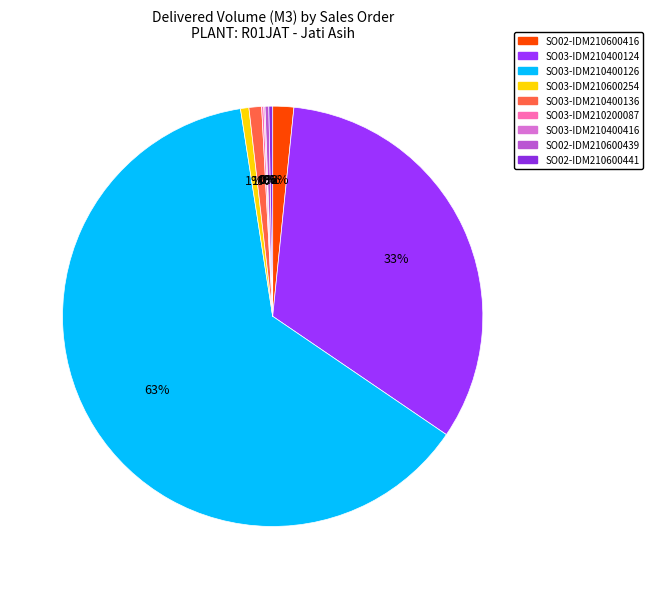

Which slice is the largest?

SO03-IDM210400126